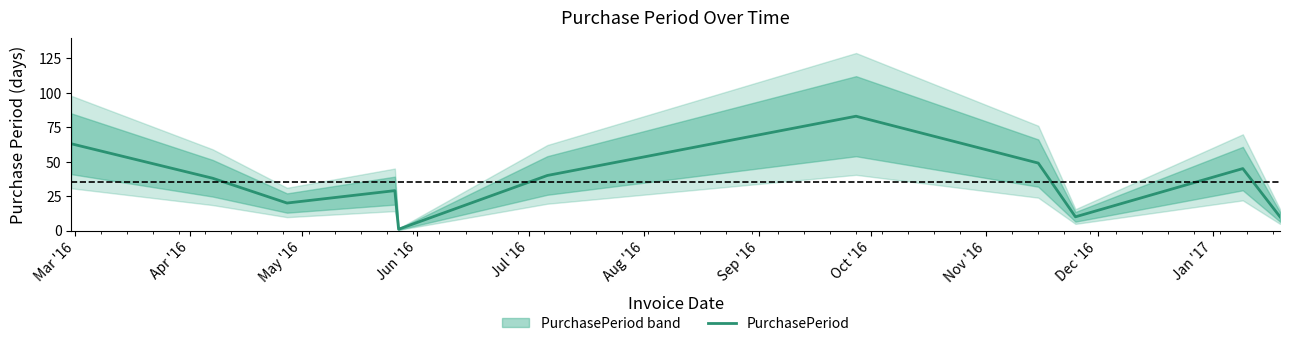

What is the highest value of the PurchasePeriod series?

83